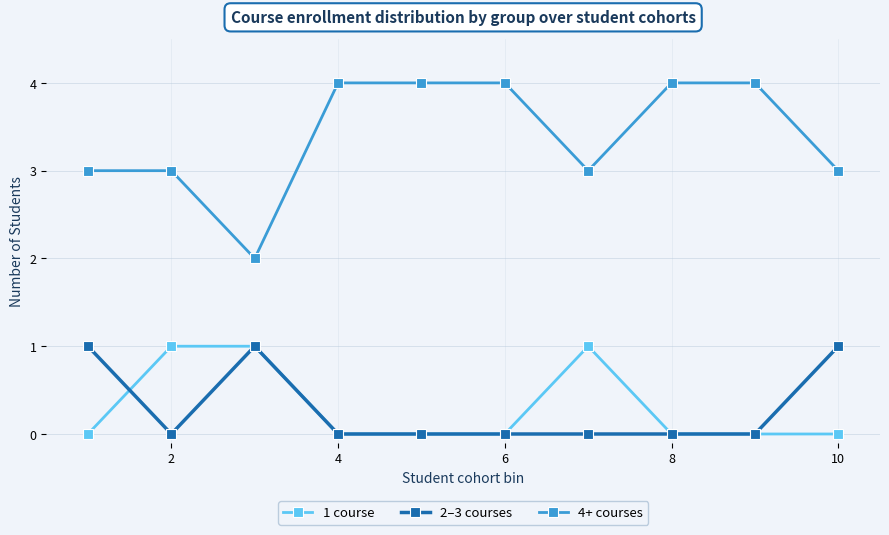

Which series has the widest spread of values?

4+ courses